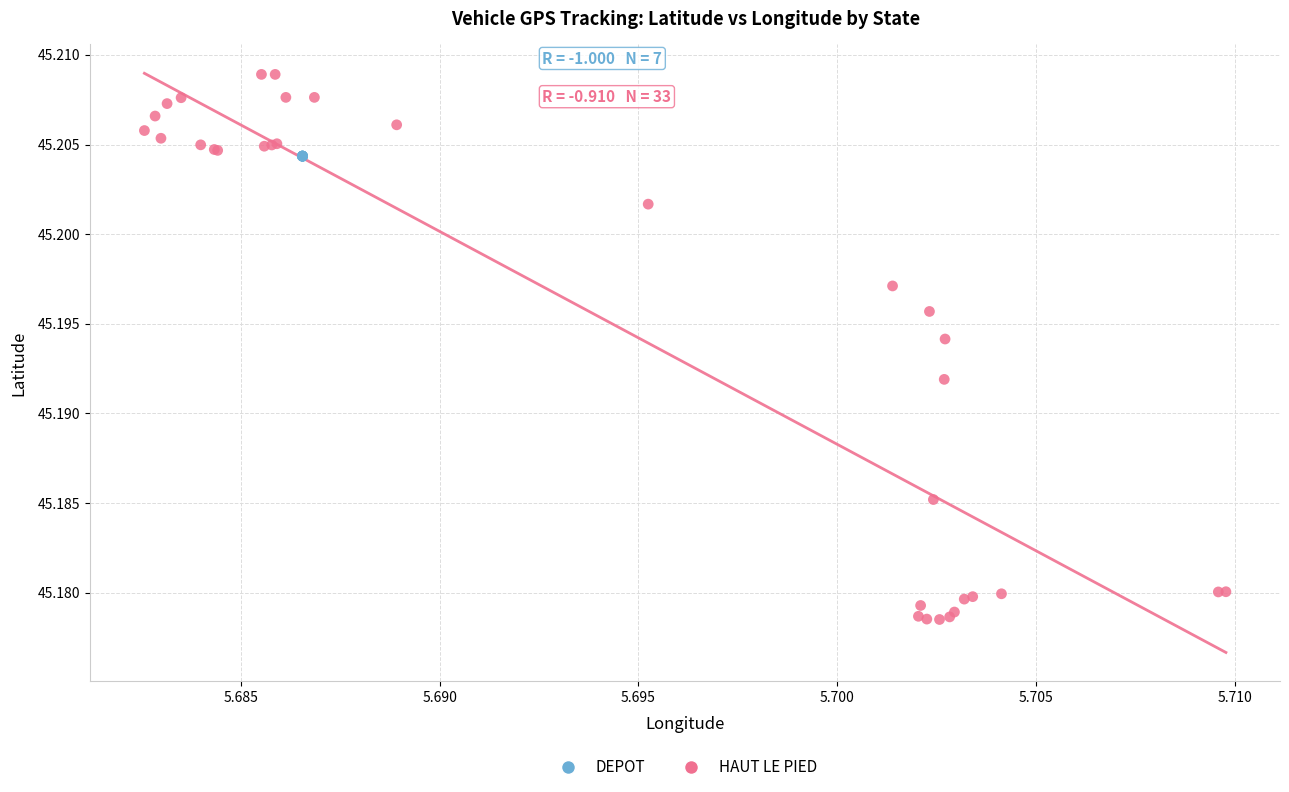

Which series contains the lowest Y value?

HAUT LE PIED